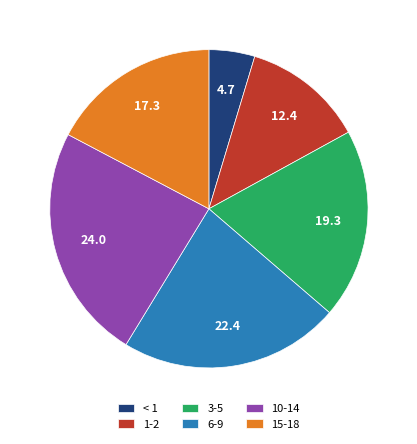

True or false: 10-14 accounts for 24% of the total.

True